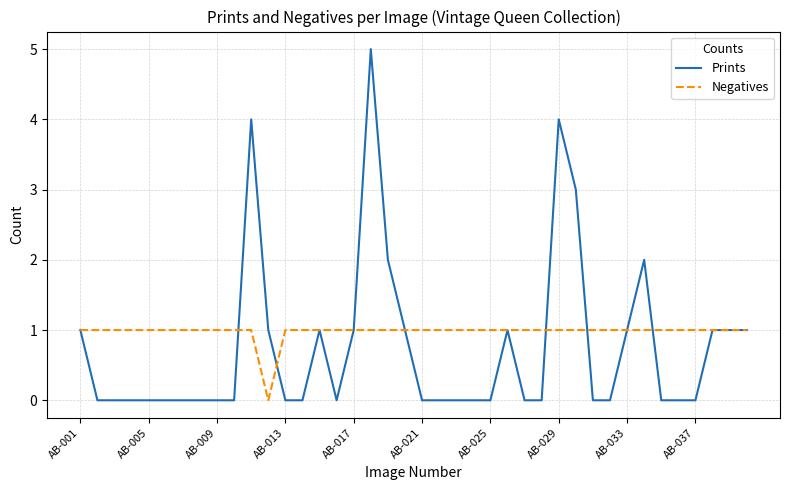

Which series has the largest total across all categories?

Negatives